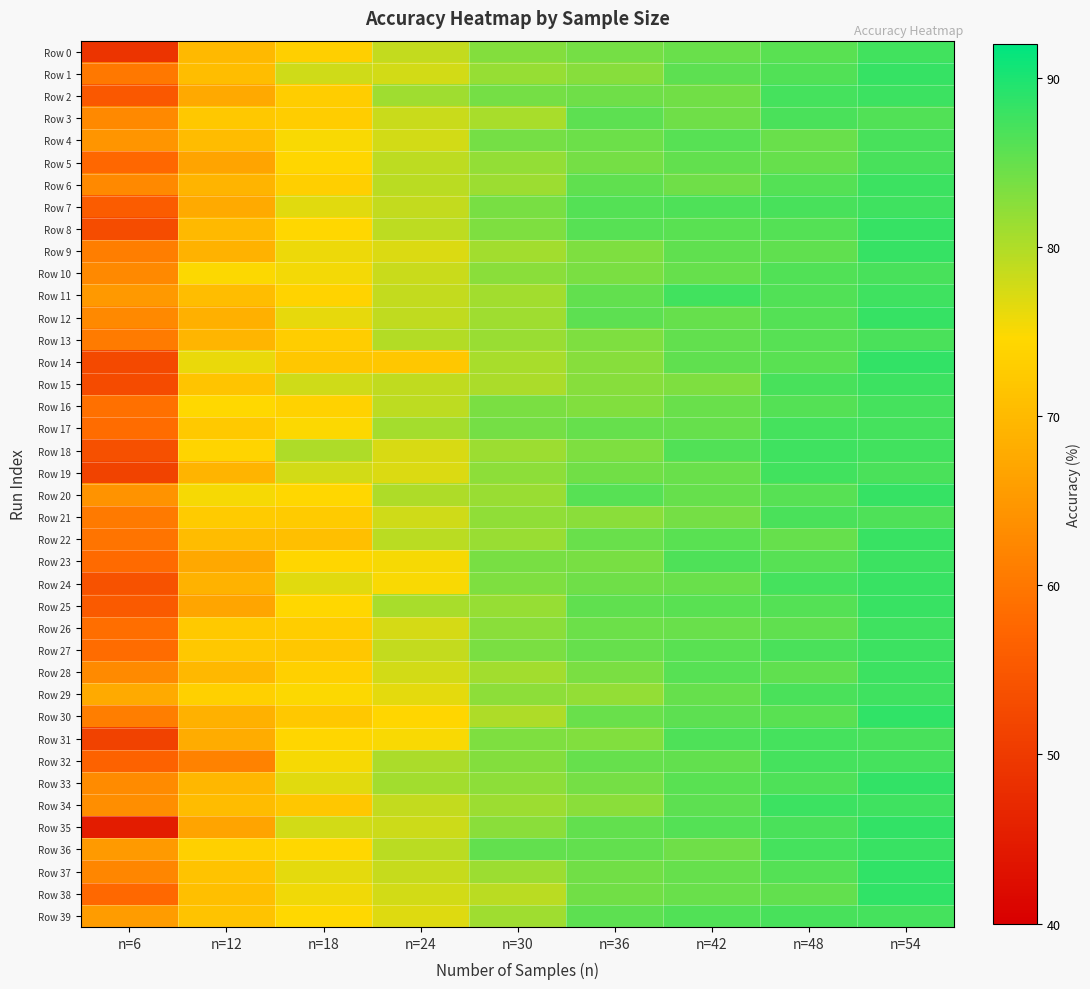

Which series changed the most between n=6 and n=18?

Row 35